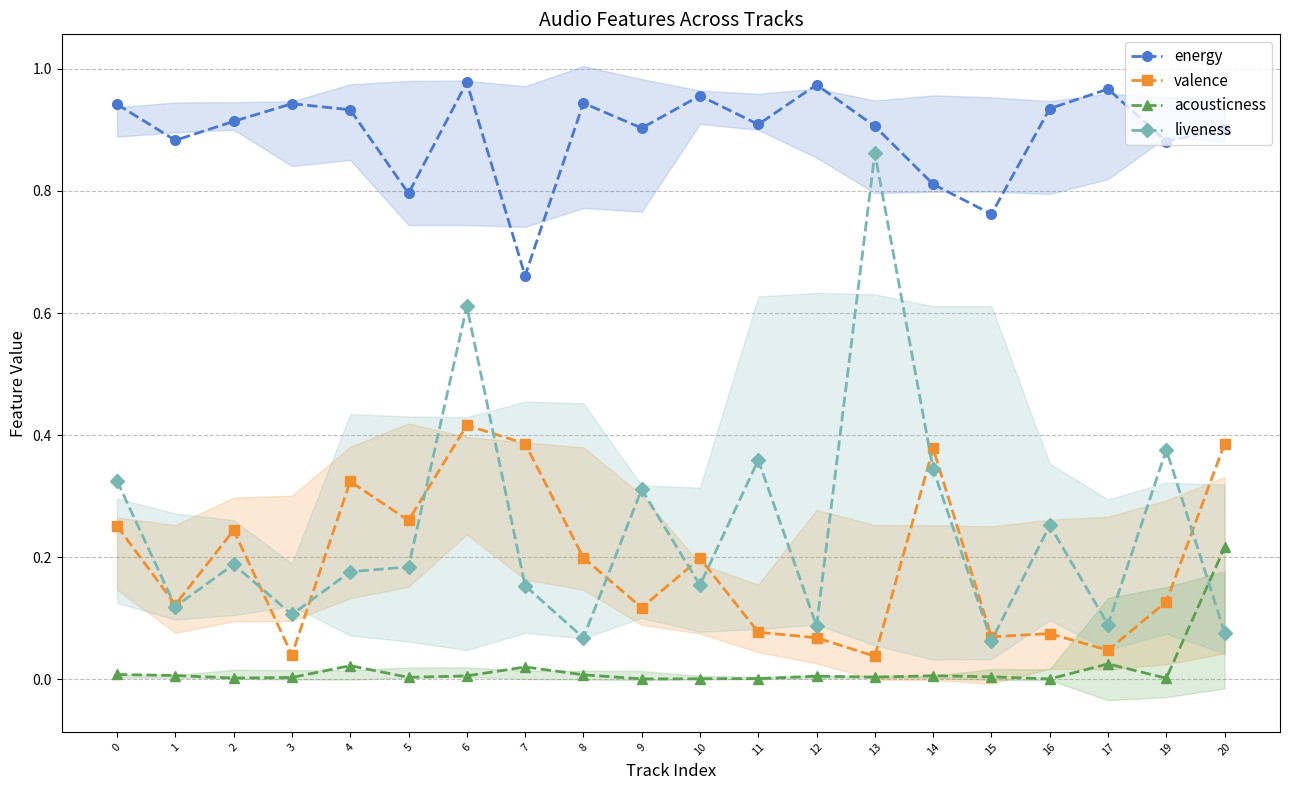

What is the value of the valence point at the 9th from the left?

0.2